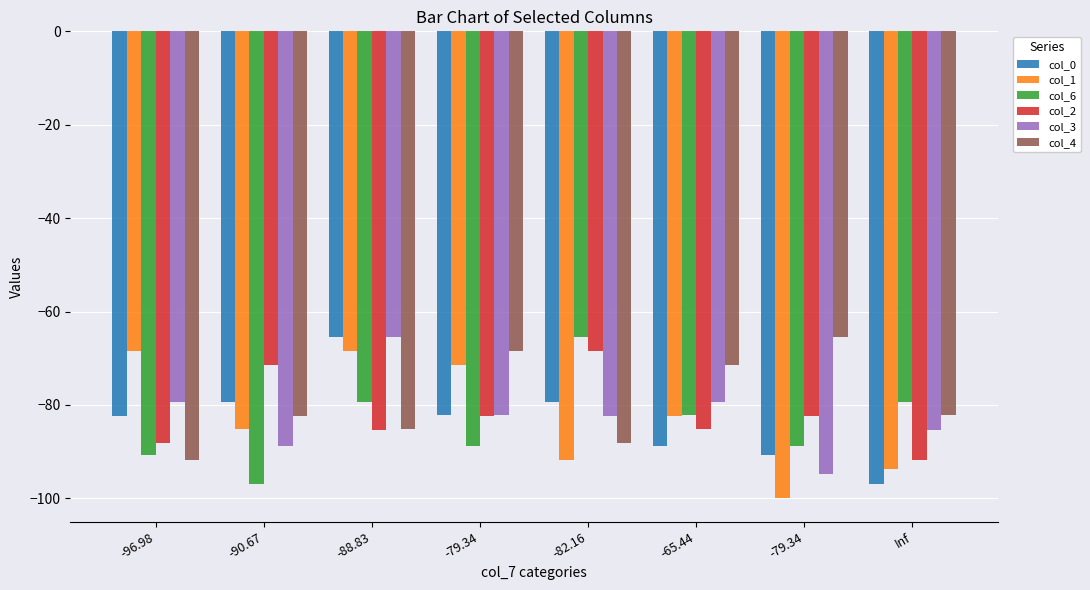

Which category has the lowest value in the col_6 series?

-90.67